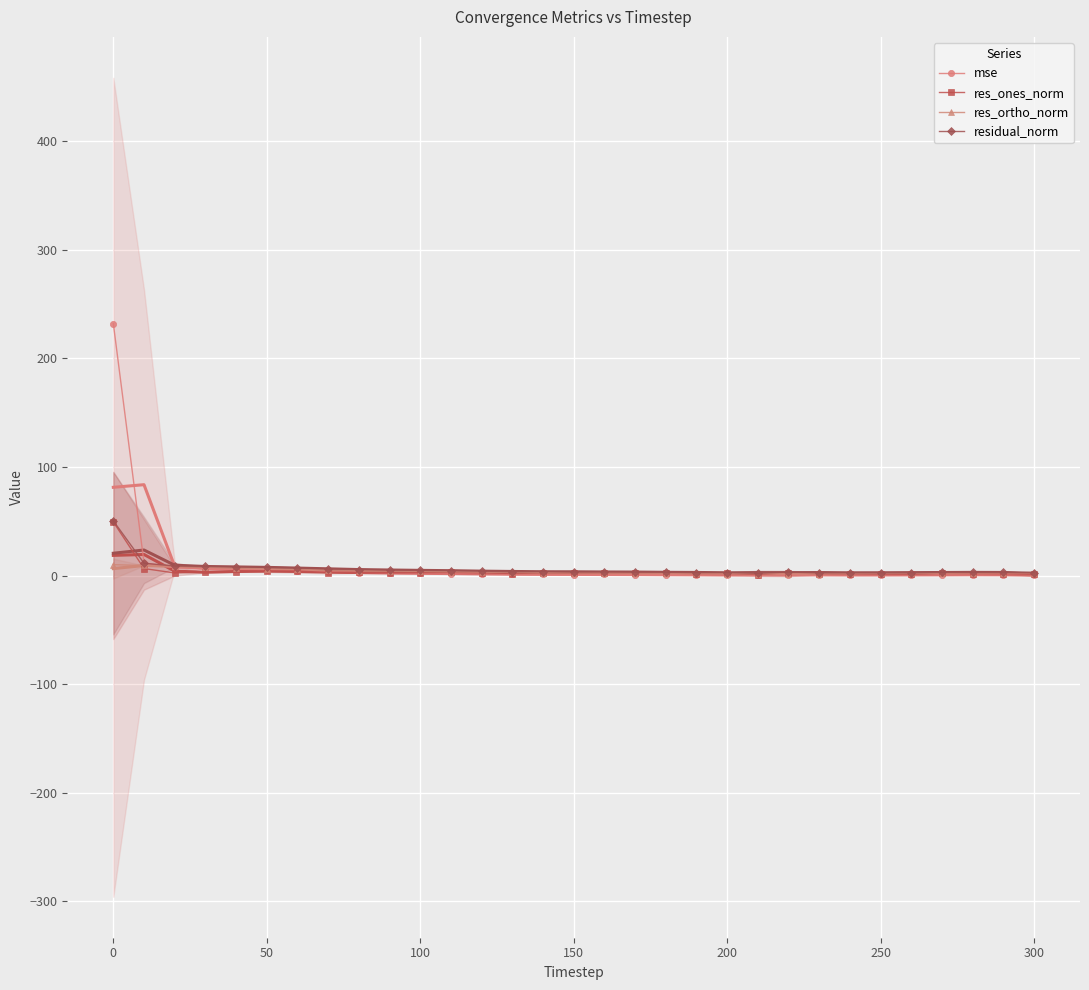

What are all the series names shown in the legend?

mse, res_ones_norm, res_ortho_norm, residual_norm